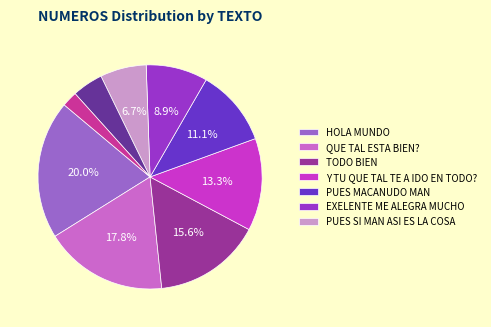

Does any single category account for the majority?

No